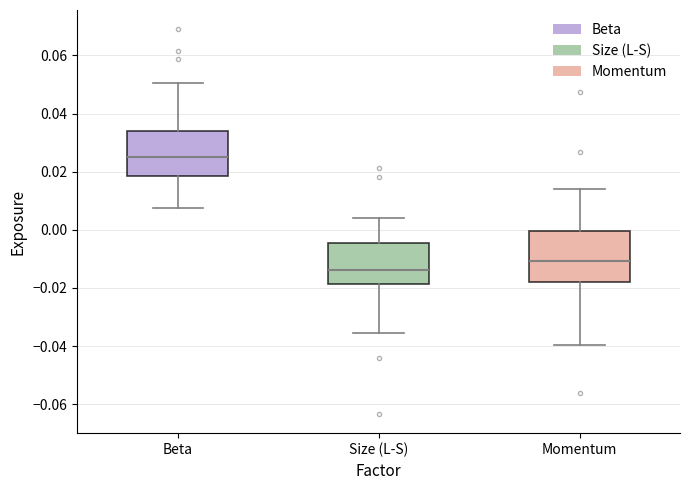

Reading left to right, transcribe this box plot: for each box, give where its median line is, the range the box spans, and where its two whiskers end, as read against the y-axis. The values are not printed on the chart, so give them approximately, as read against the axis.

Beta: median 0.024, box 0.018 to 0.034, whiskers 0.008 to 0.050
Size (L-S): median -0.014, box -0.018 to -0.004, whiskers -0.036 to 0.004
Momentum: median -0.010, box -0.018 to 0.000, whiskers -0.040 to 0.014